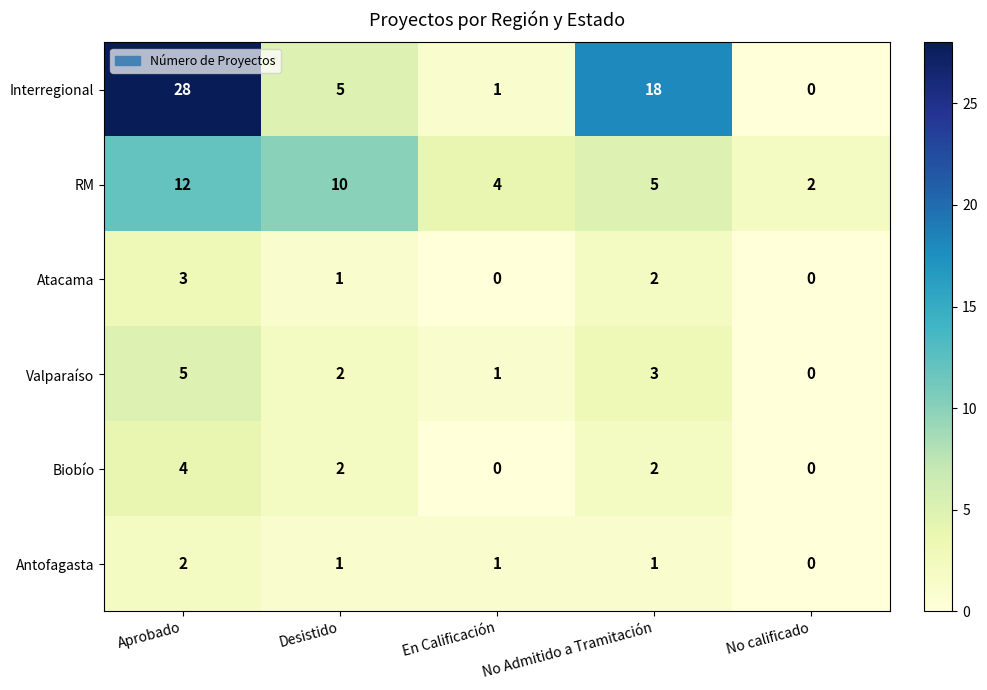

Which series has the largest range (max minus min)?

Interregional